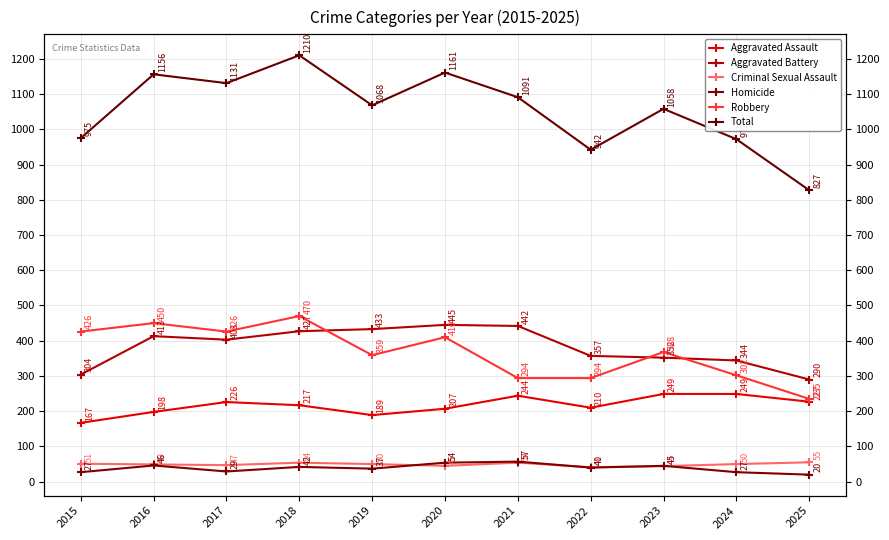

How many lines are shown in the chart?

6